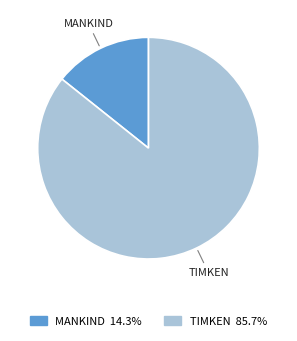

What is the largest slice in the pie chart?

TIMKEN